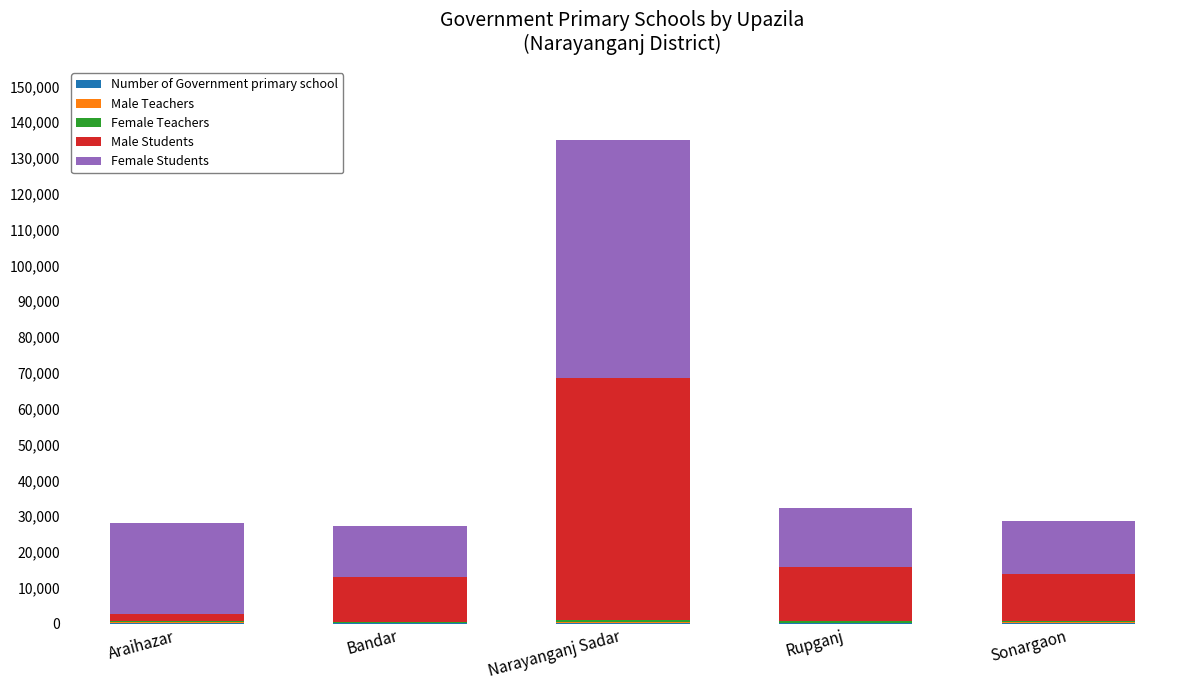

At which category is the sum across all series the highest?

Narayanganj Sadar